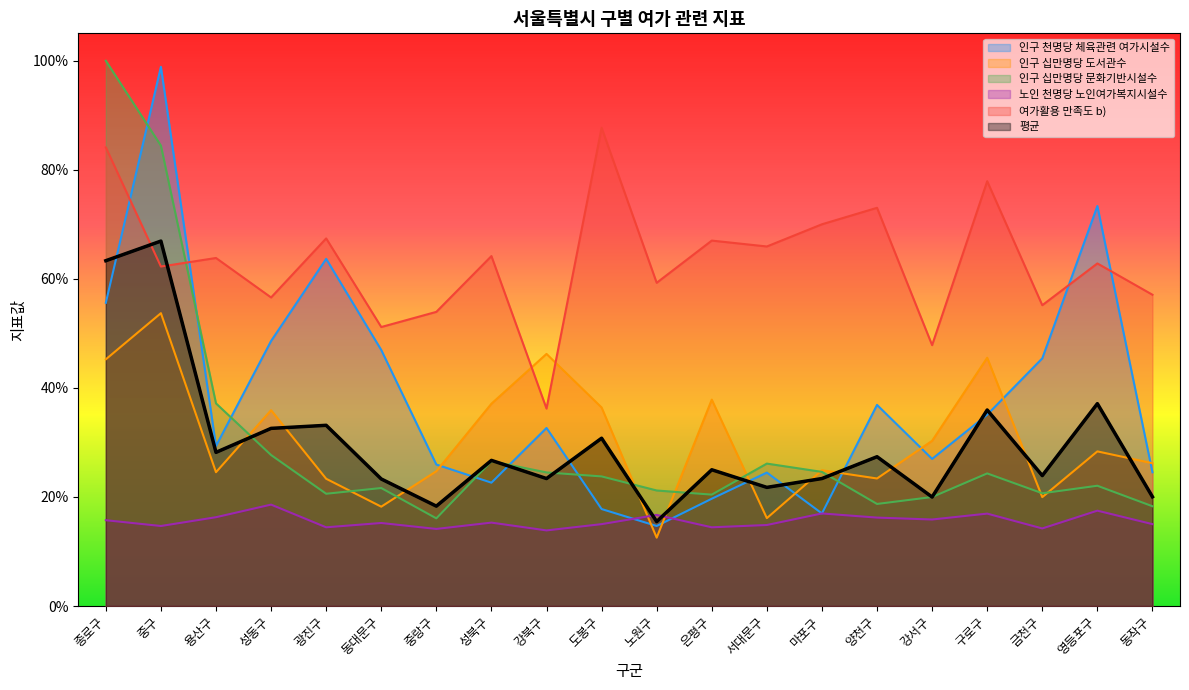

At 종로구, list the series in order from largest to smallest.

인구 십만명당 문화기반시설수, 여가활용 만족도 b), 평균, 인구 천명당 체육관련 여가시설수, 인구 십만명당 도서관수, 노인 천명당 노인여가복지시설수